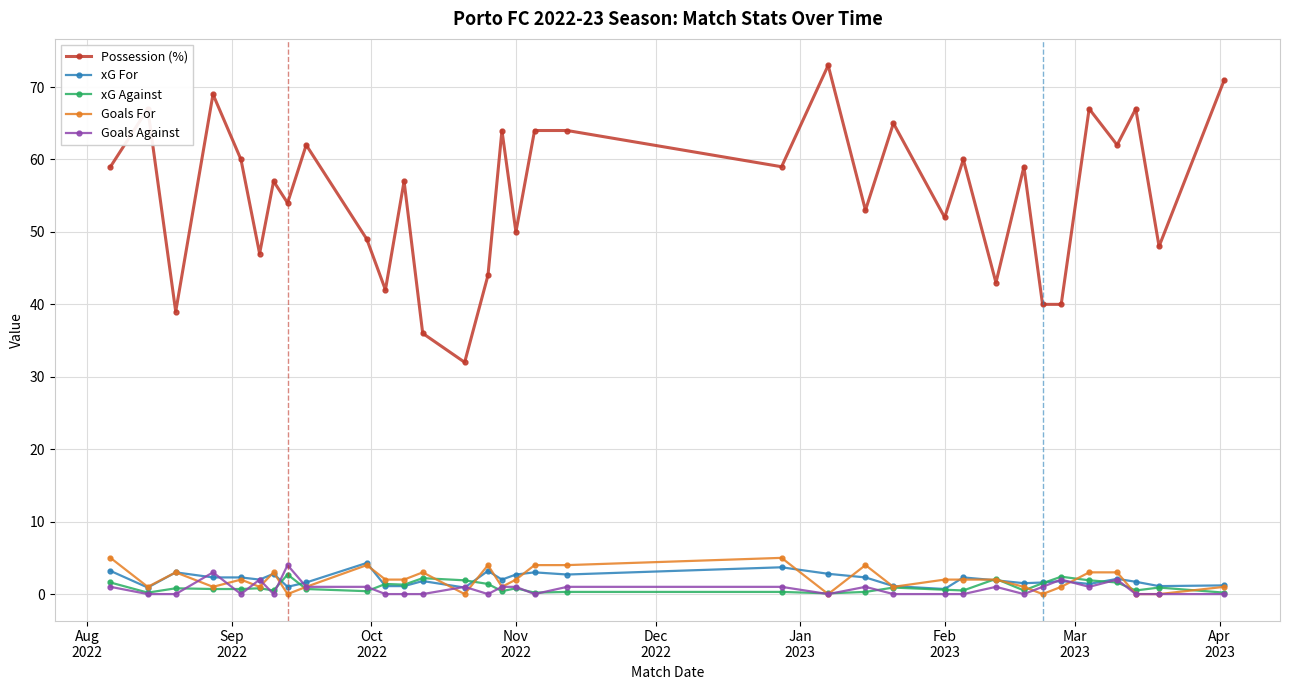

What is the highest value of the xG Against series?

2.7